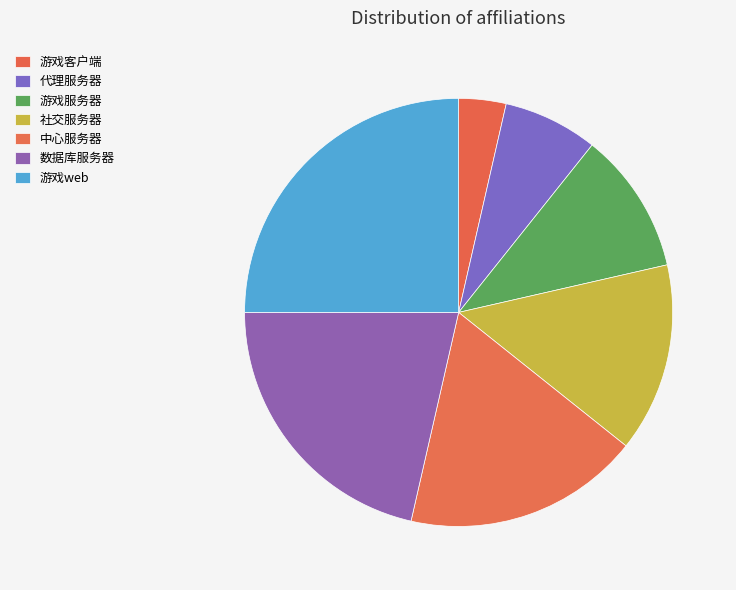

To the nearest percent, what is the difference between the 游戏服务器 and 代理服务器 slice percentages?

4%